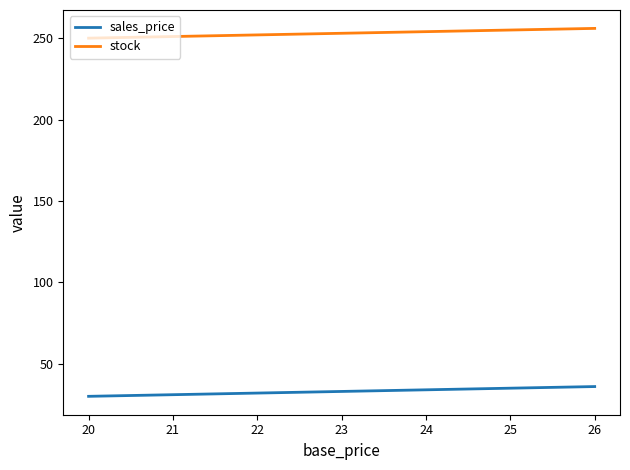

Does the chart display data point markers on the line(s)?

No